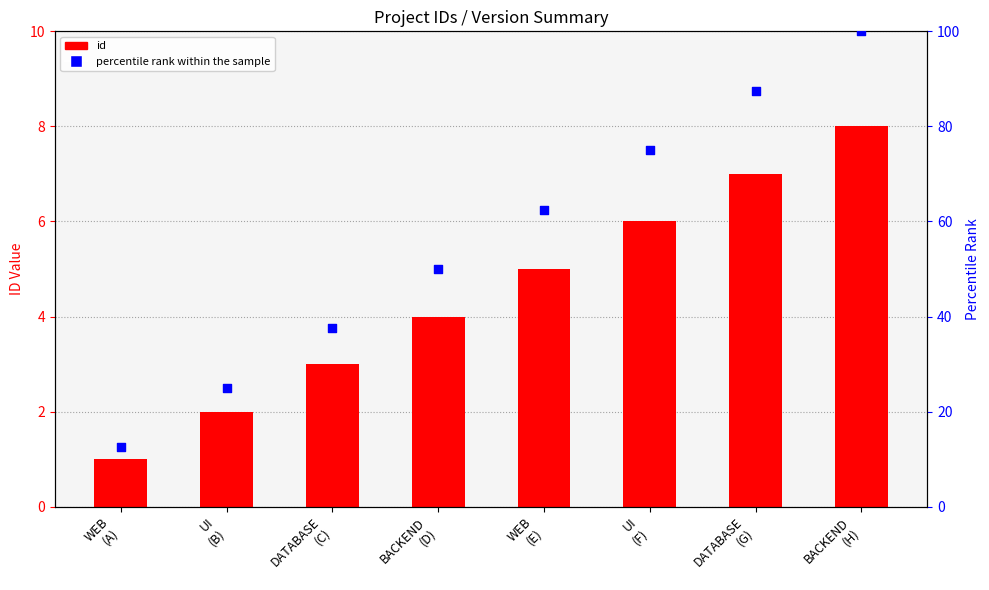

Is the value of id at UI
(F) greater than the value of percentile rank within the sample at UI
(B)?

No